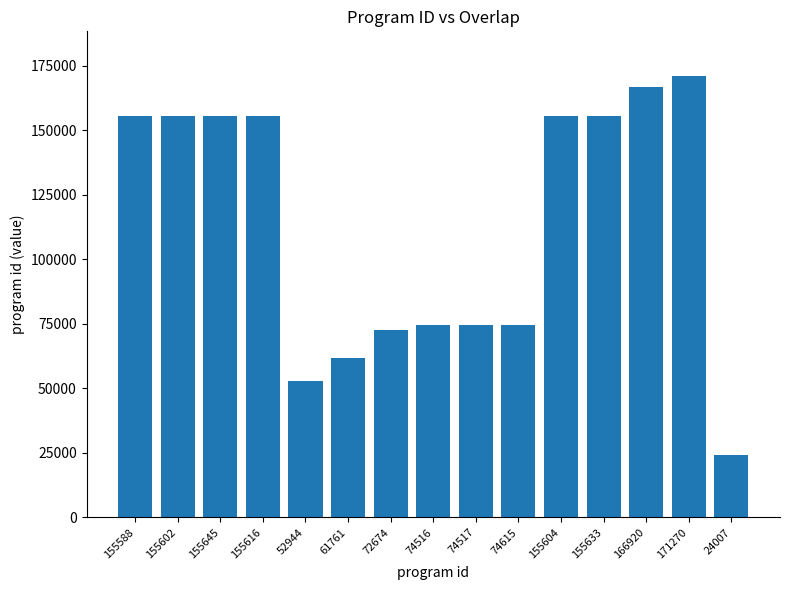

What is the label of the 6th bar from the left?

61761